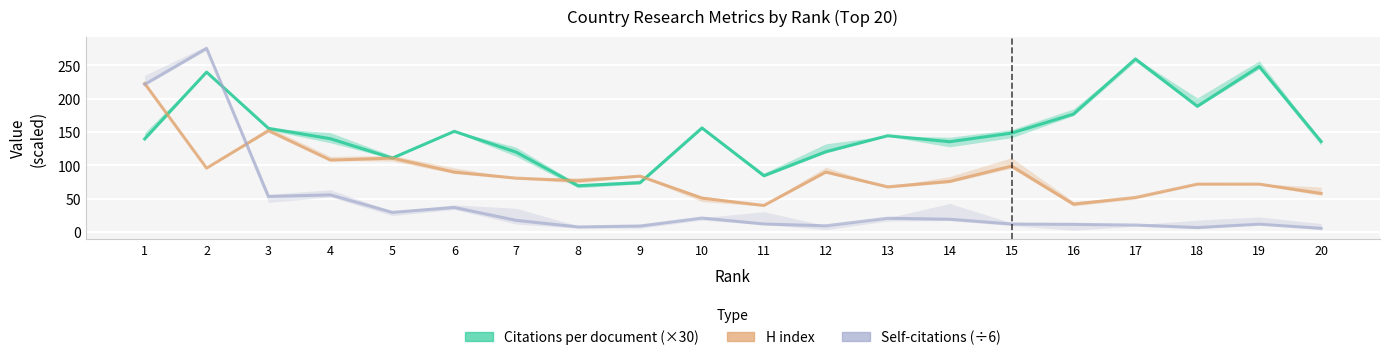

Reading left to right, transcribe all the data shown in this chart.

Citations per document (×30): 139.8	240.0	155.7	140.1	111.0	151.2	120.0	69.6	74.1	156.3	84.6	120.6	144.6	135.6	148.5	177.0	259.8	188.7	248.4	135.9
H index: 223.0	96.0	152.0	108.0	111.0	90.0	81.0	77.0	84.0	51.0	40.0	90.0	68.0	76.0	99.0	42.0	52.0	72.0	72.0	58.0
Self-citations (÷6): 221.5	275.5	53.5	55.8	29.7	37.0	17.7	7.8	9.2	21.2	12.2	9.5	20.8	19.3	12.2	11.7	10.7	6.8	11.8	5.7